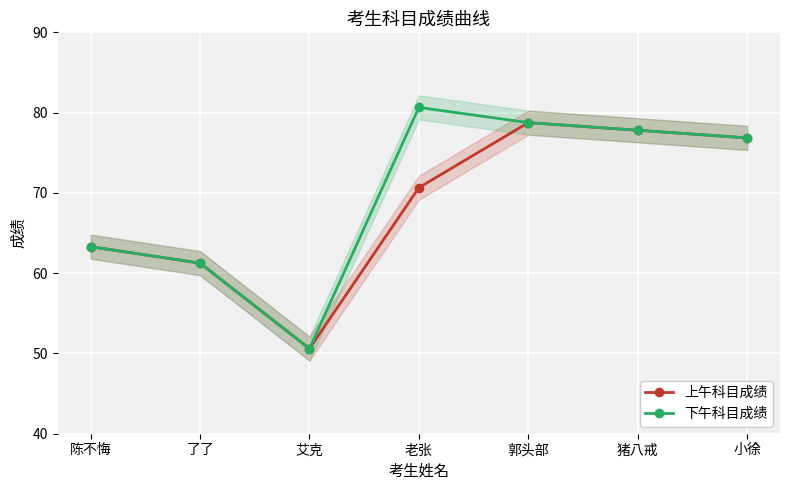

Is it true that 下午科目成绩 equals 53.7 at 郭头部?

False